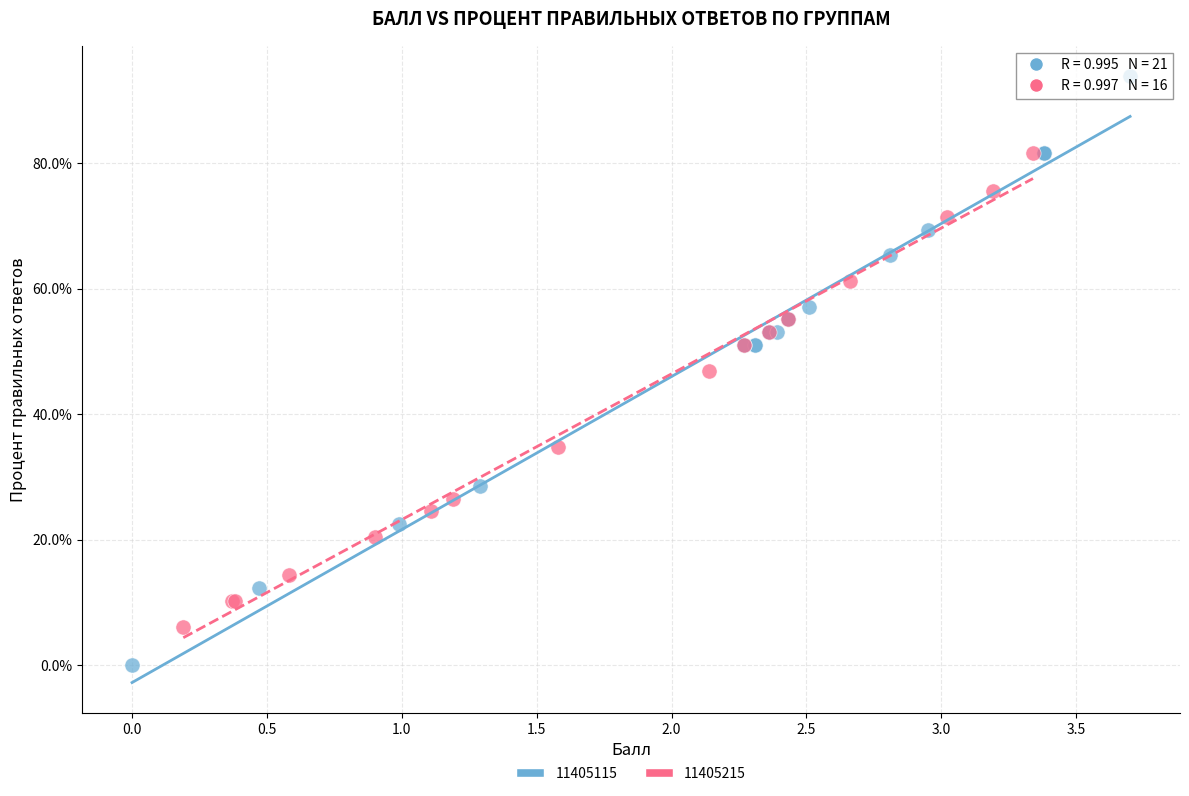

Which series has the largest Y range (max minus min)?

11405115